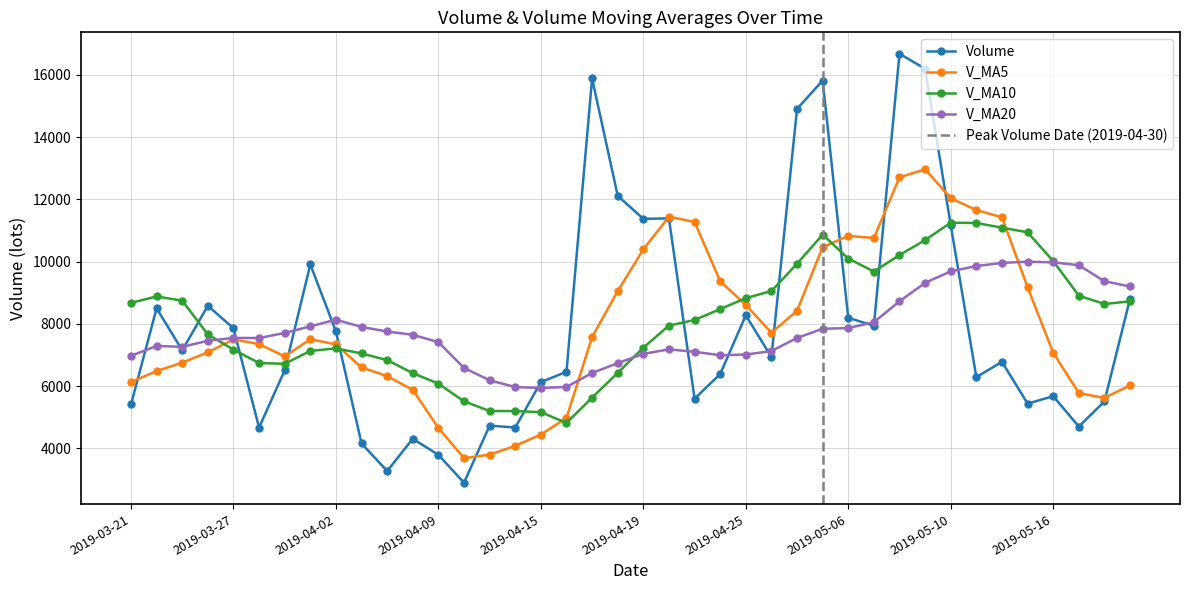

Where is the first local minimum for v_ma10?

2019-03-29